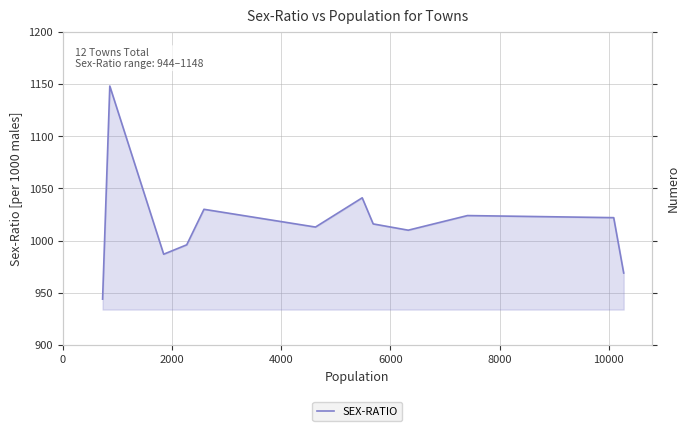

What is the greatest value displayed?

1148